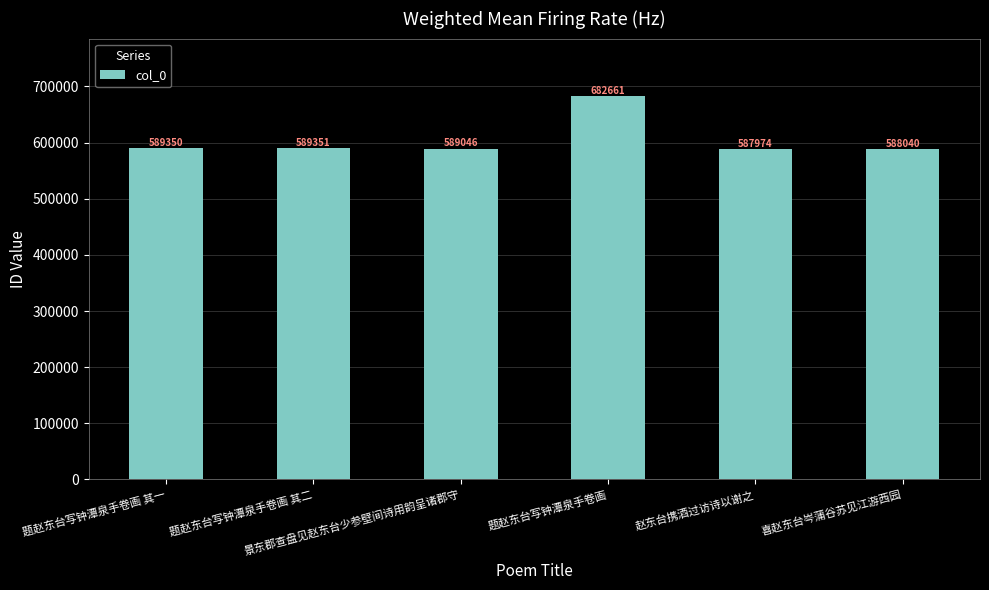

The value at 赵东台携酒过访诗以谢之 is 587974. True or false?

True